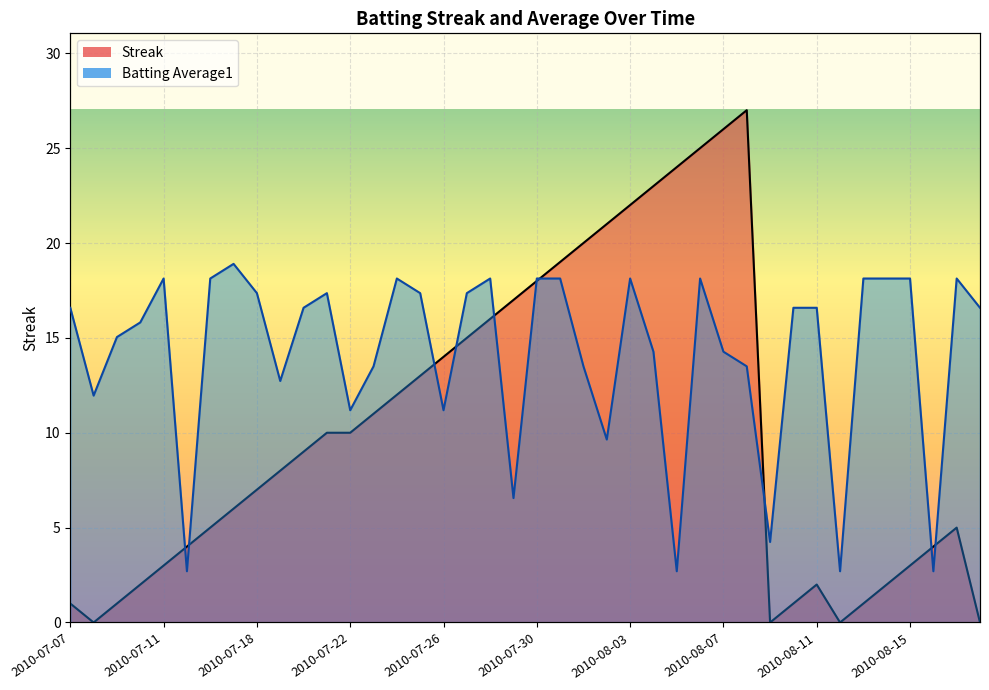

How many intersections are there between Batting Average1 and Streak?

10